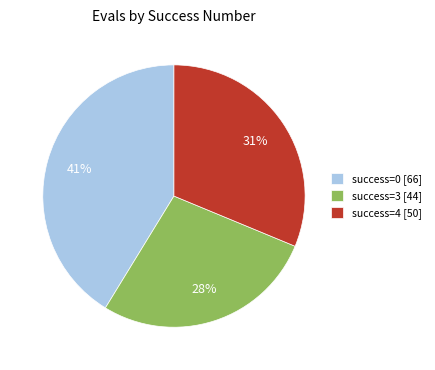

What is the ratio of the value at success=3 [44] to the value at success=4 [50]?

0.9